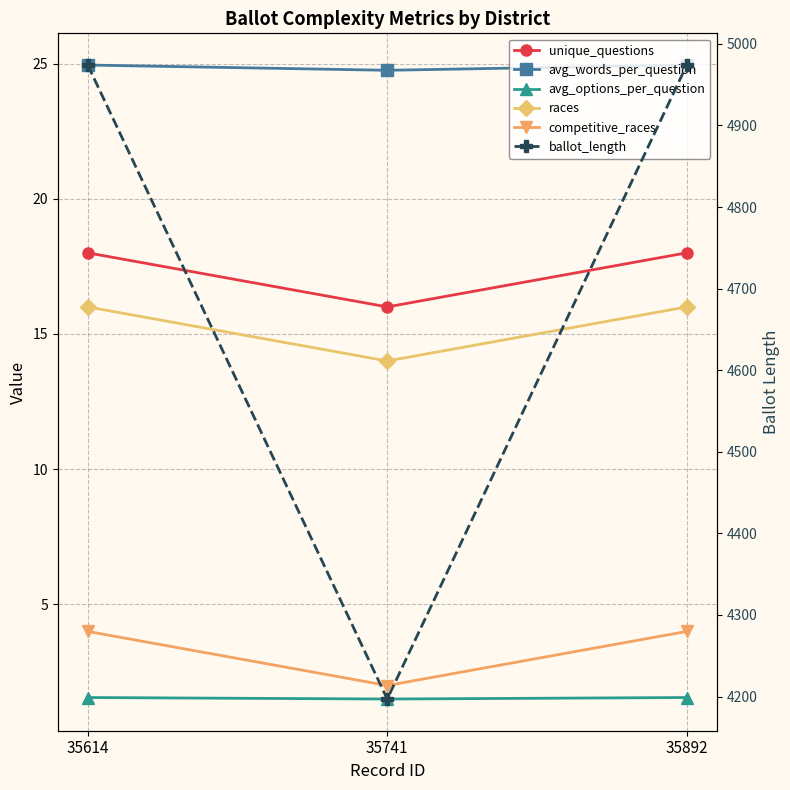

What is the difference between the maximum and minimum values in the avg_options_per_question series?

0.1